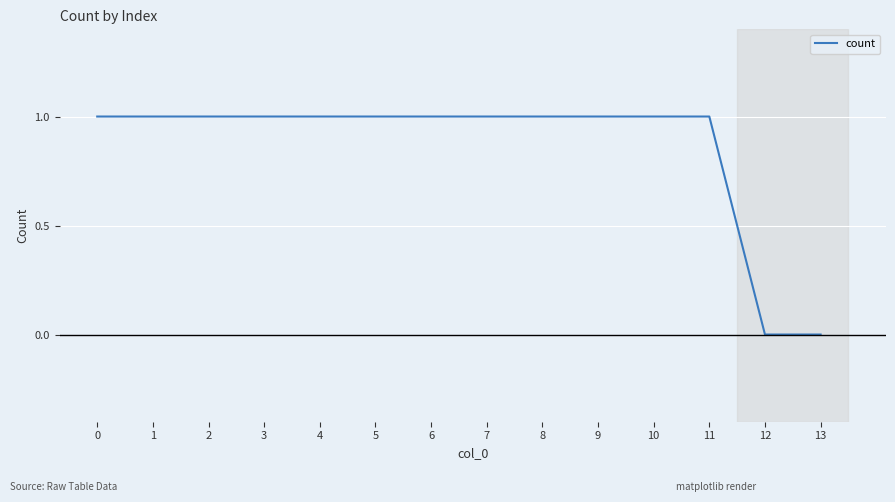

Is it true that the value at 6 is 0?

False